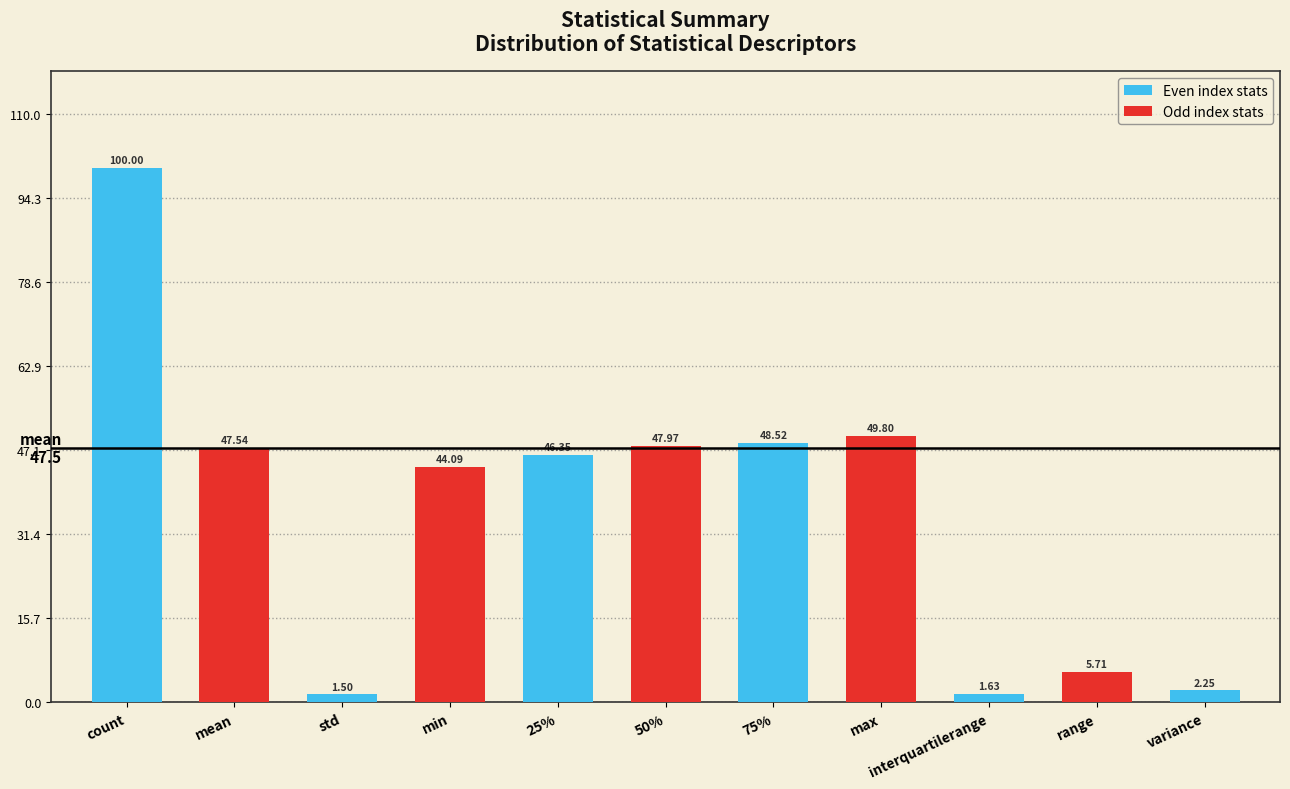

Between interquartilerange and 75%, which is larger?

75%